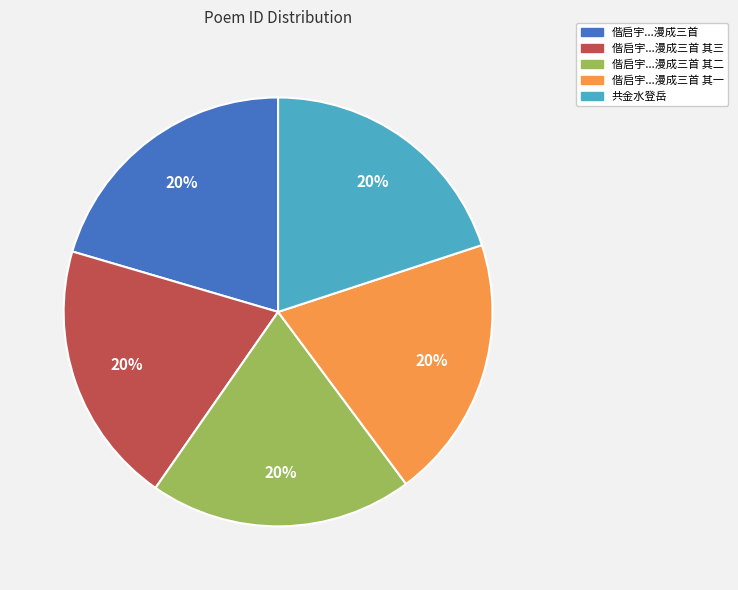

To the nearest percent, what is the average slice percentage?

20%